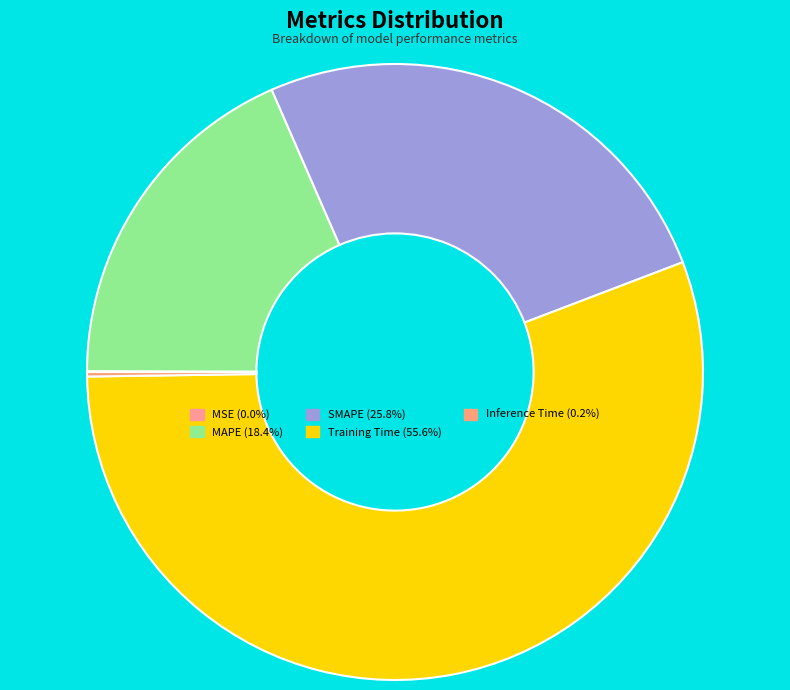

Count the number of slices in the pie.

5